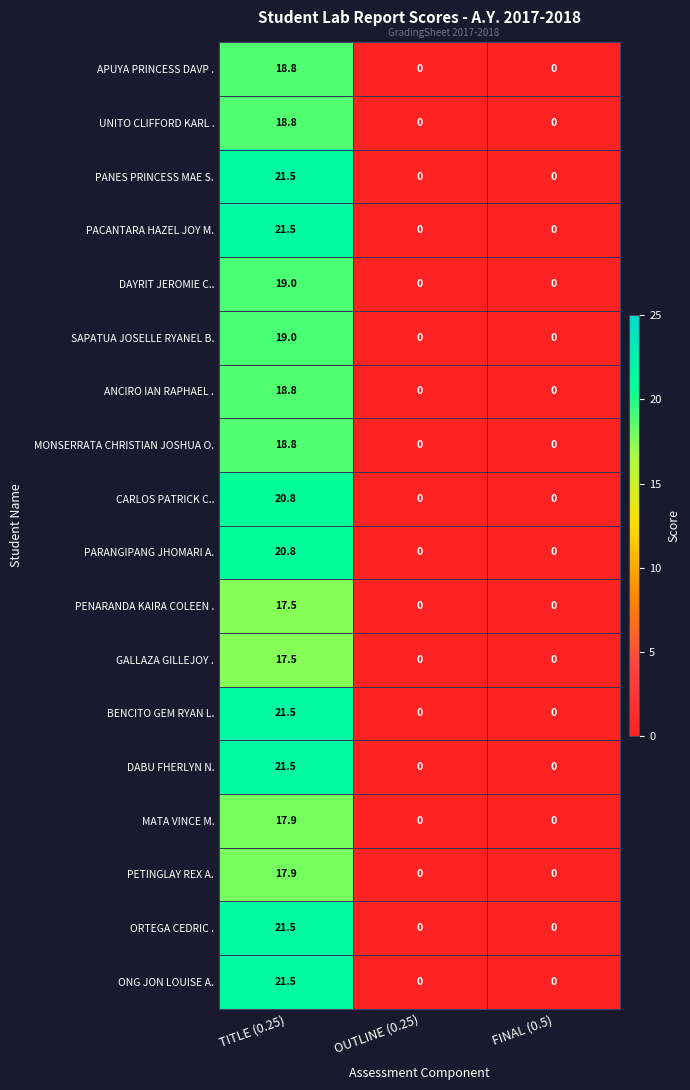

What is the maximum value shown in the chart?

21.5